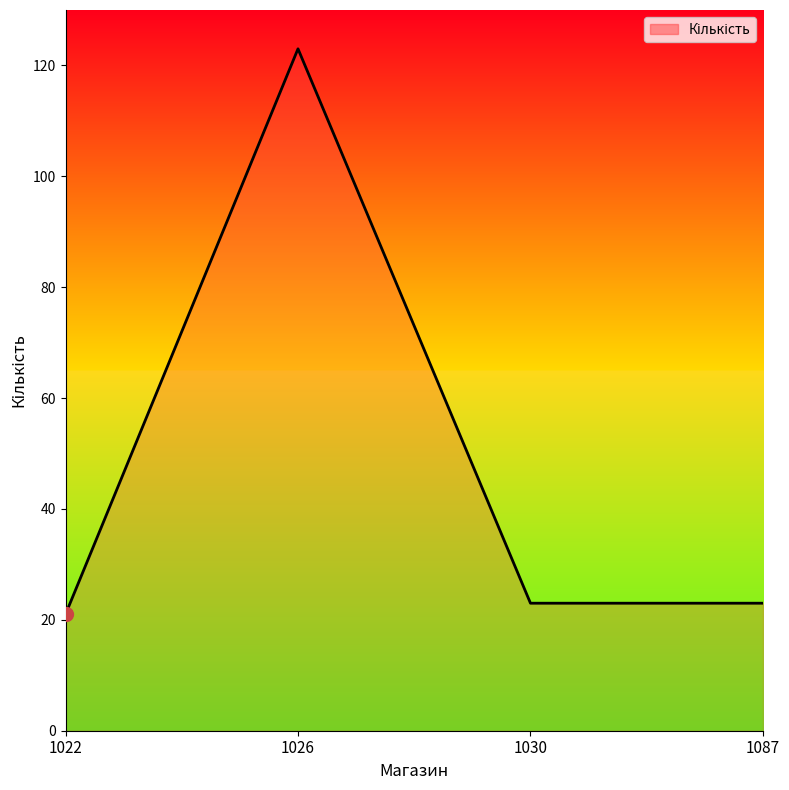

How many interior local peaks (higher than both neighbors) does the data have?

1